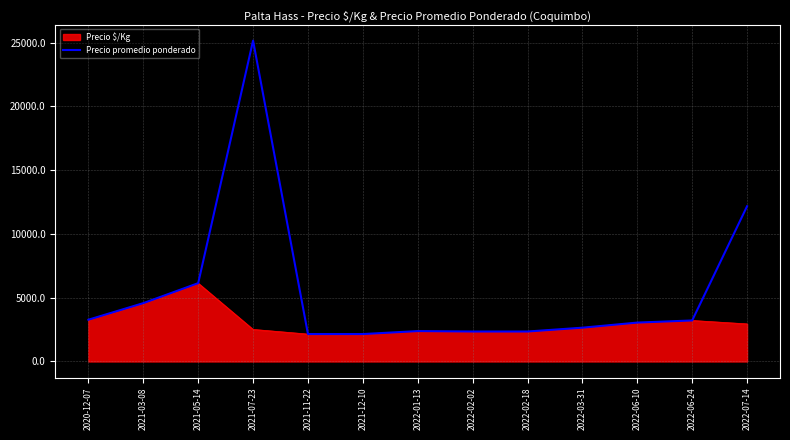

What is the difference between the highest and lowest values at 2021-07-23?

22650.0